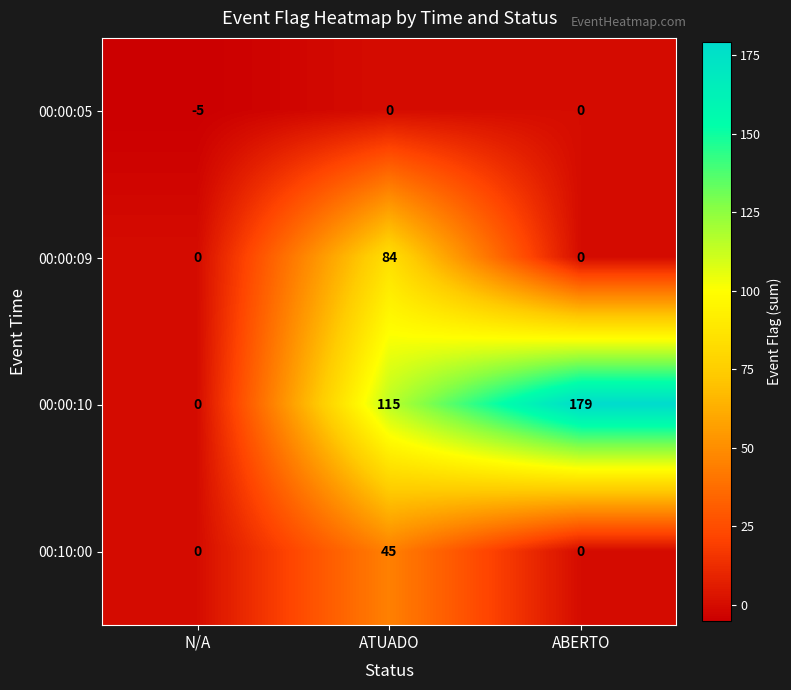

Reading left to right, list all the values displayed in this chart.

00:00:05: N/A=-5	ATUADO=0	ABERTO=0
00:00:09: N/A=0	ATUADO=84	ABERTO=0
00:00:10: N/A=0	ATUADO=115	ABERTO=179
00:10:00: N/A=0	ATUADO=45	ABERTO=0